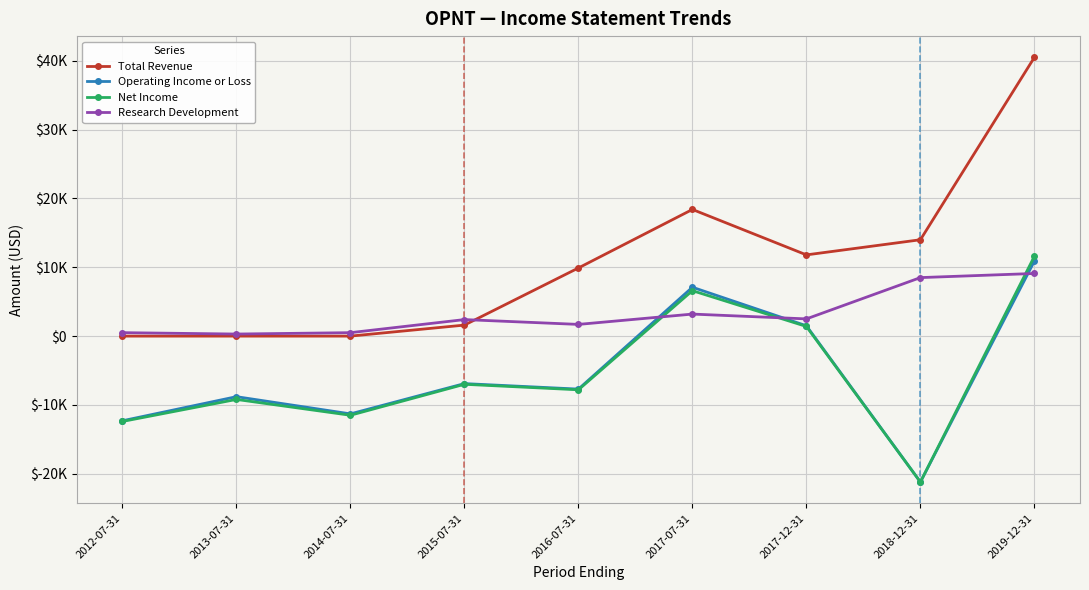

Rank the series by their maximum value, from highest to lowest.

Total Revenue, Net Income, Operating Income or Loss, Research Development